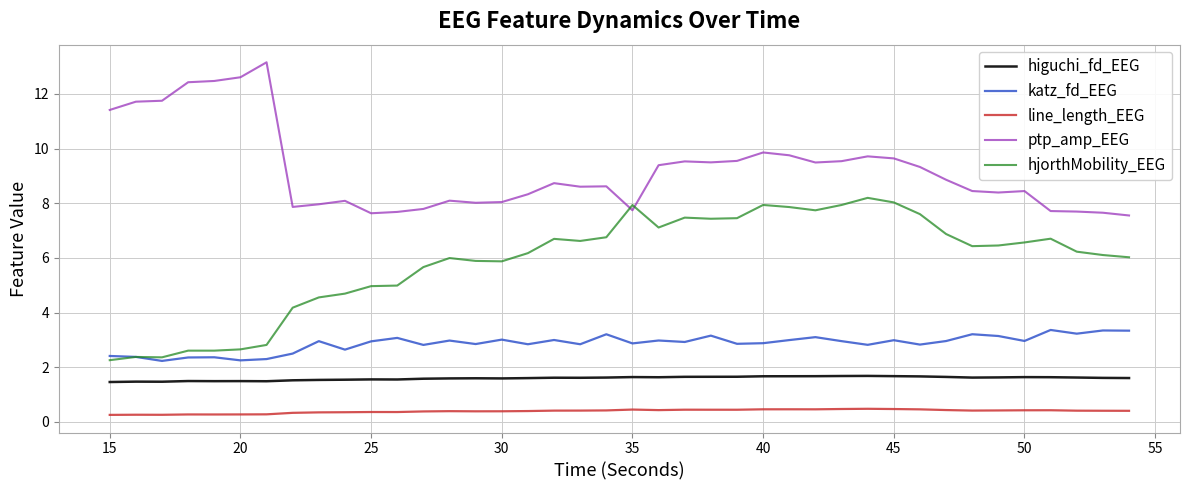

List the series in order of their peak value, lowest first.

line_length_EEG, higuchi_fd_EEG, katz_fd_EEG, hjorthMobility_EEG, ptp_amp_EEG